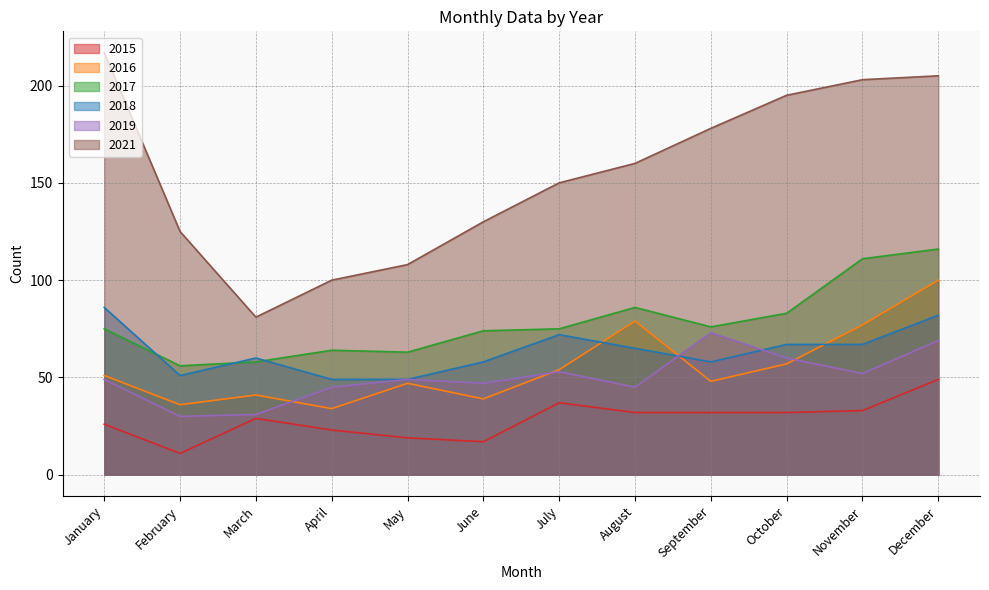

Reading right to left, extract all data points from this chart.

2015: 49	33	32	32	32	37	17	19	23	29	11	26
2016: 100	77	57	48	79	54	39	47	34	41	36	51
2017: 116	111	83	76	86	75	74	63	64	58	56	75
2018: 82	67	67	58	65	72	58	49	49	60	51	86
2019: 69	52	60	73	45	53	47	49	45	31	30	49
2021: 205	203	195	178	160	150	130	108	100	81	125	217